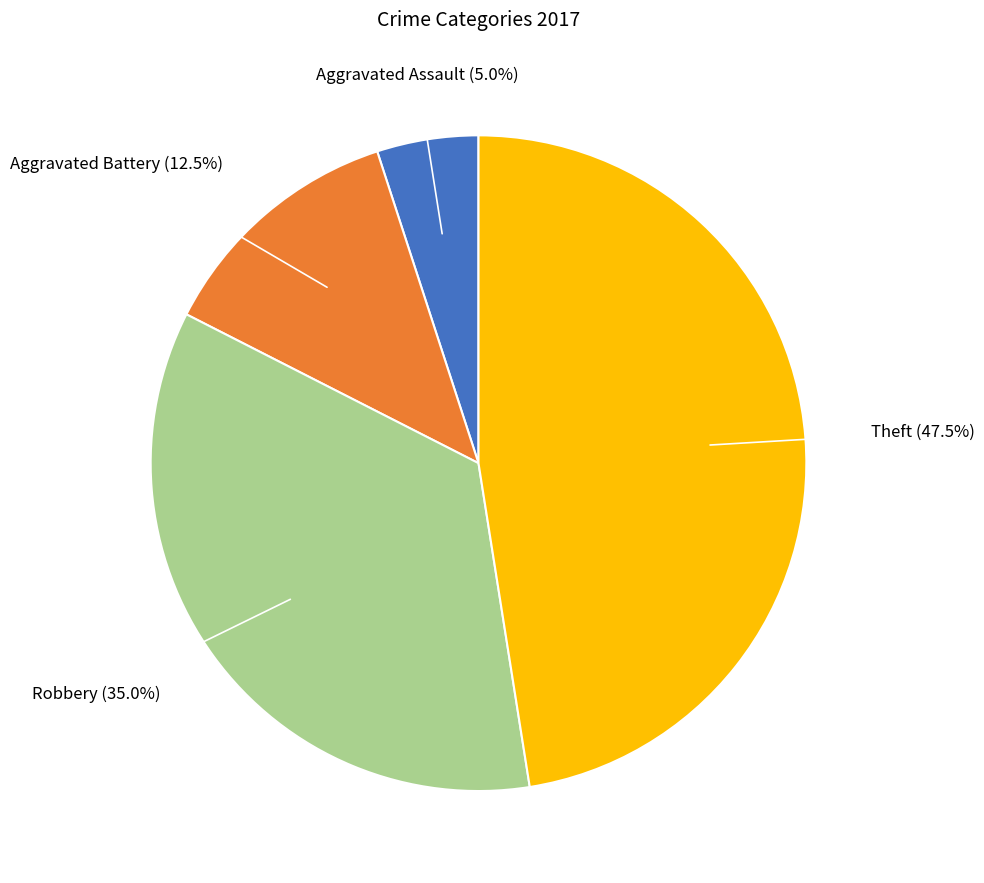

Does any single category account for the majority?

No